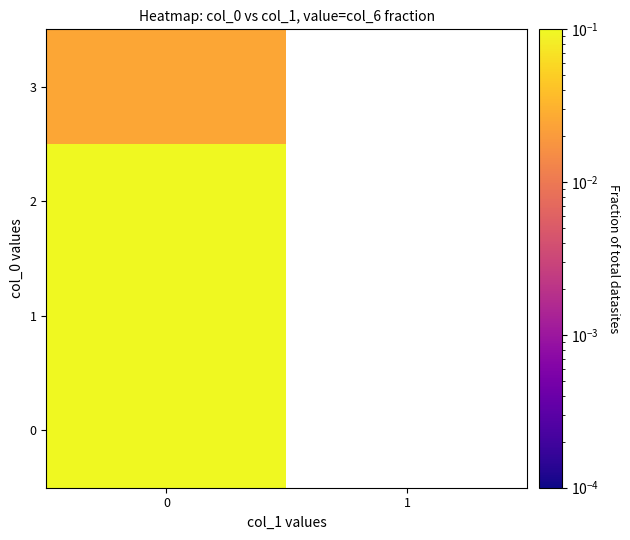

Which series has the widest spread of values?

row_0